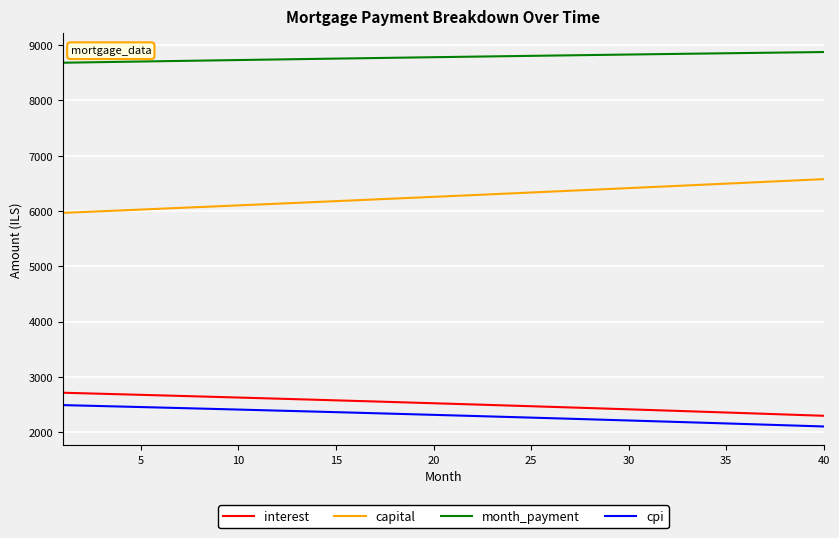

At how many categories does at least one series exceed 2381?

40